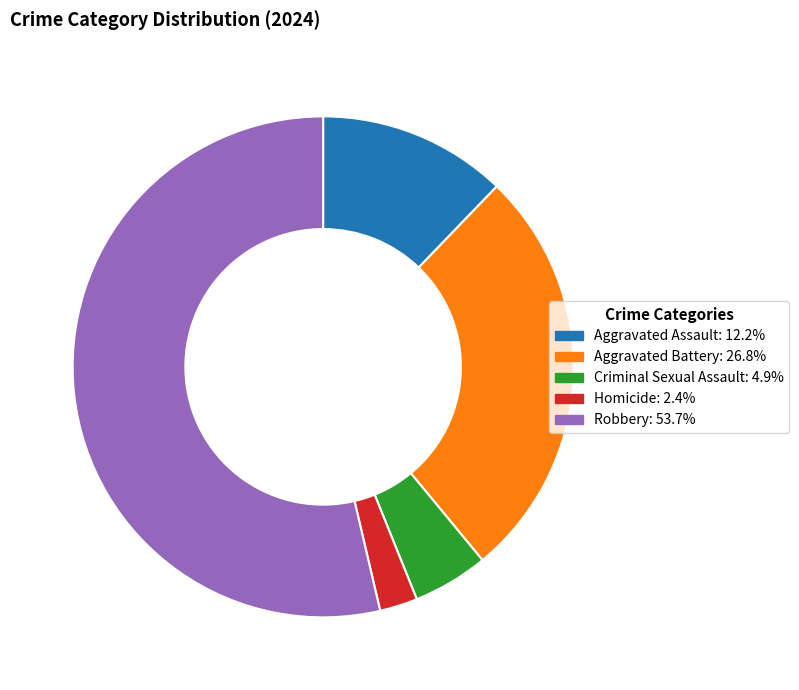

Does Robbery represent more than half of the total?

Yes